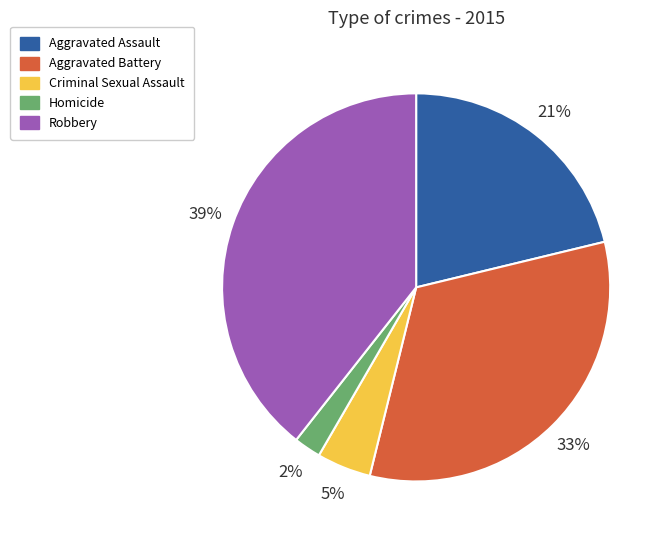

To the nearest percent, what portion does Robbery represent?

39%